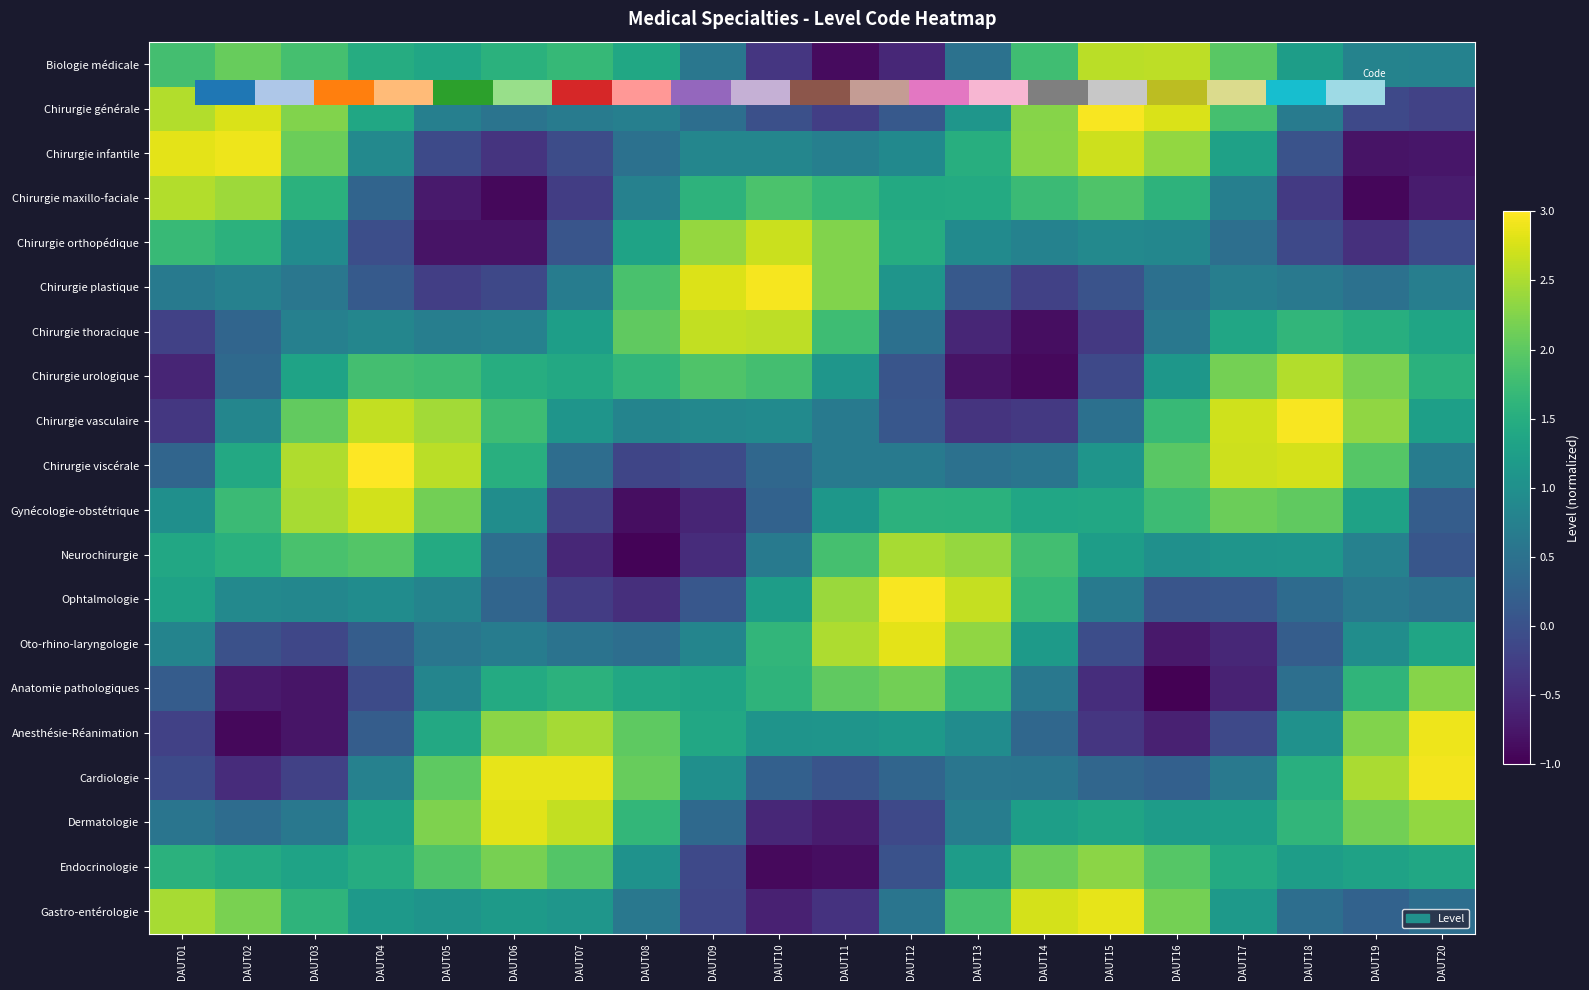

What is the difference between the maximum and second lowest values in the Chirurgie plastique series?

3.2